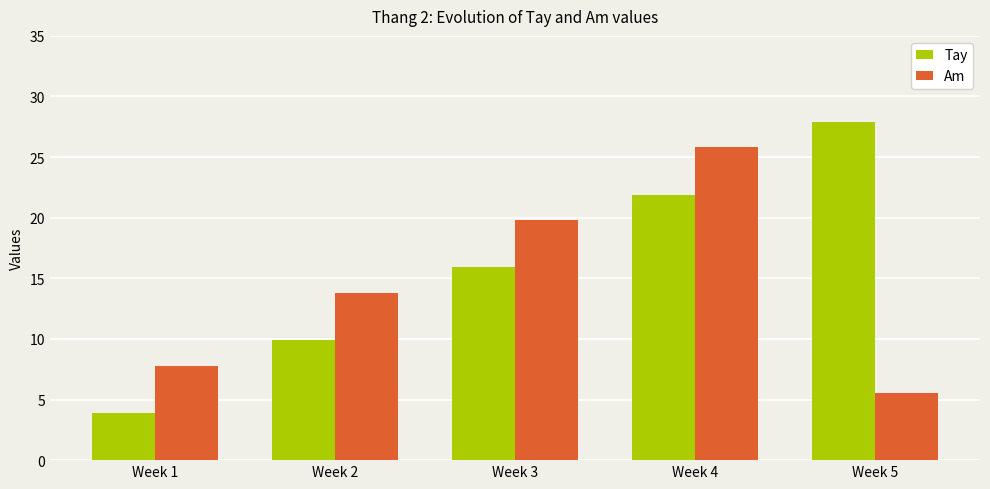

What is the value of the Tay bar at the 5th from the left?

27.9